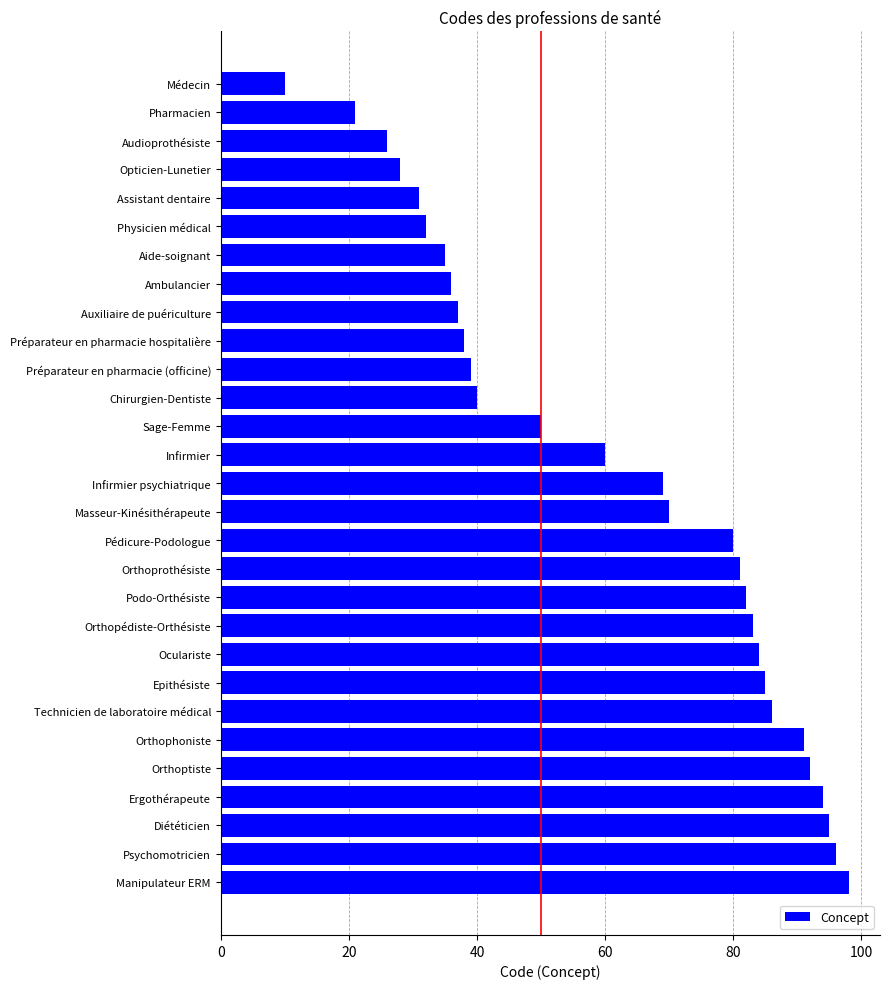

Are the bars horizontal?

Yes